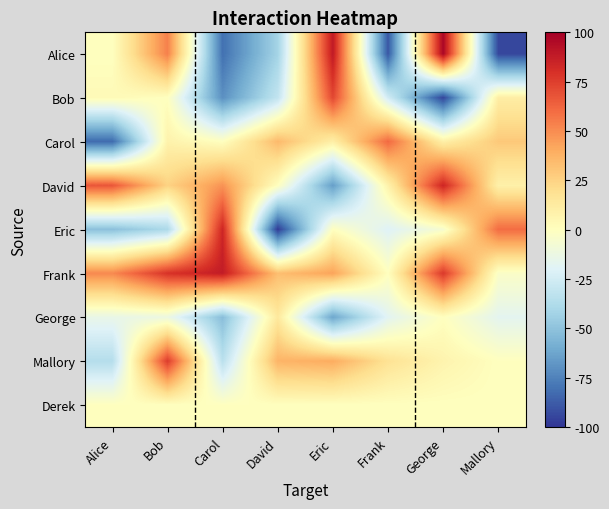

At which category is the sum across all series the highest?

Bob